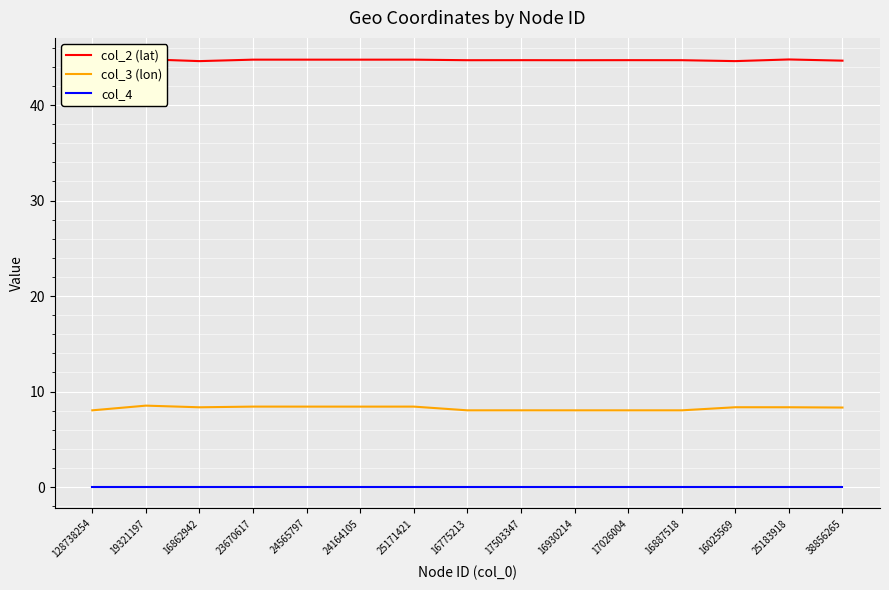

True or false: col_2 (lat) and col_3 (lon) intersect in this chart.

False